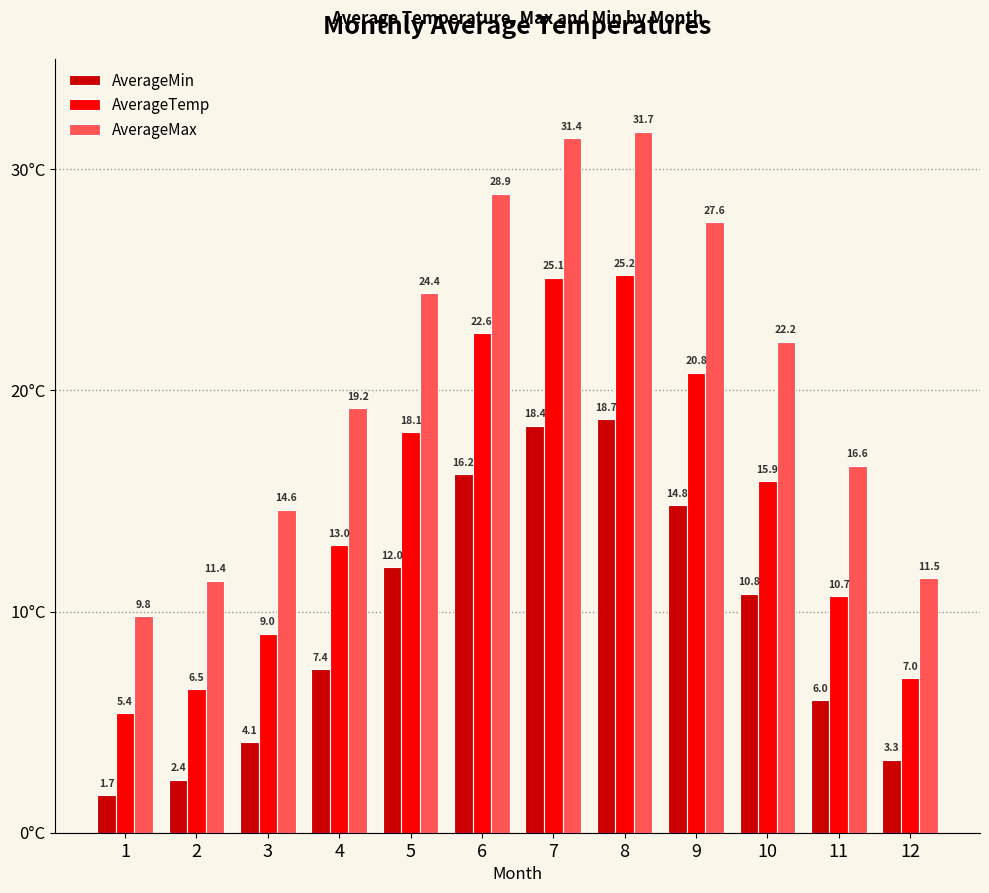

Rank the series by their average value, from lowest to highest.

AverageMin, AverageTemp, AverageMax